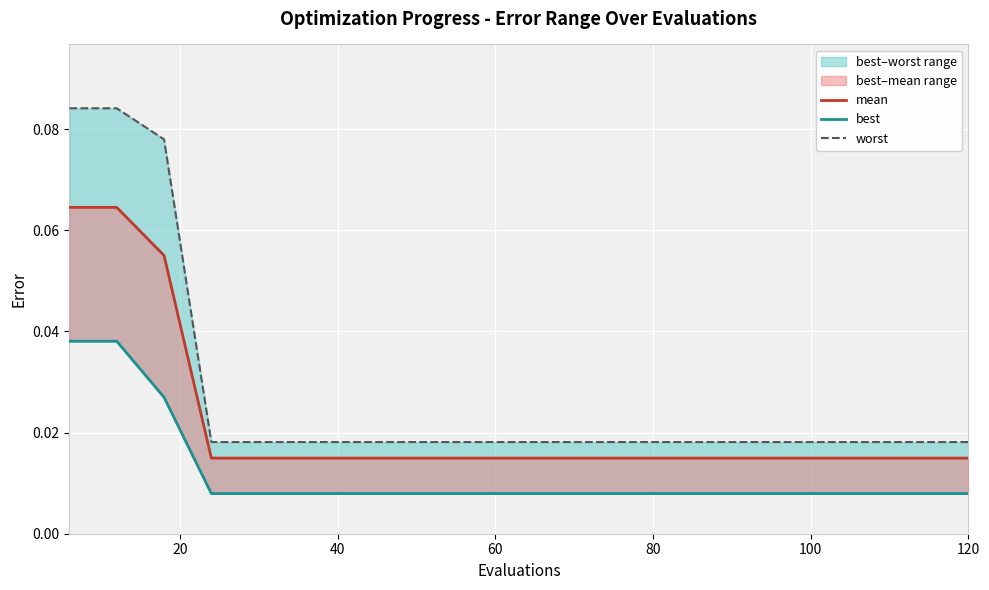

What is the maximum value for mean?

0.1